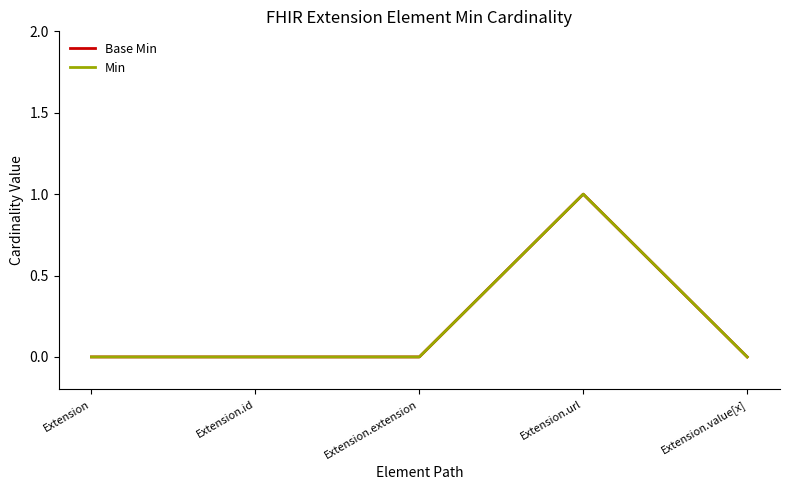

Does the chart have visible grid lines?

No